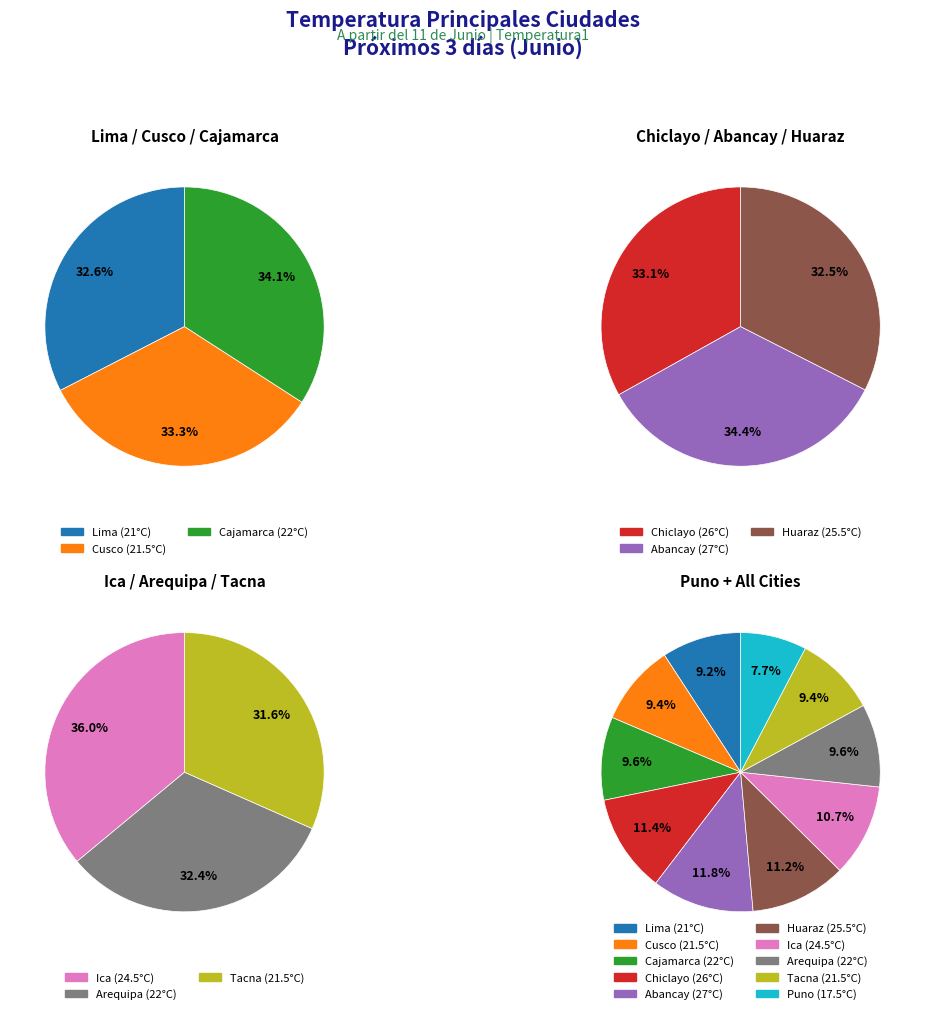

How many segments does this pie chart have?

10